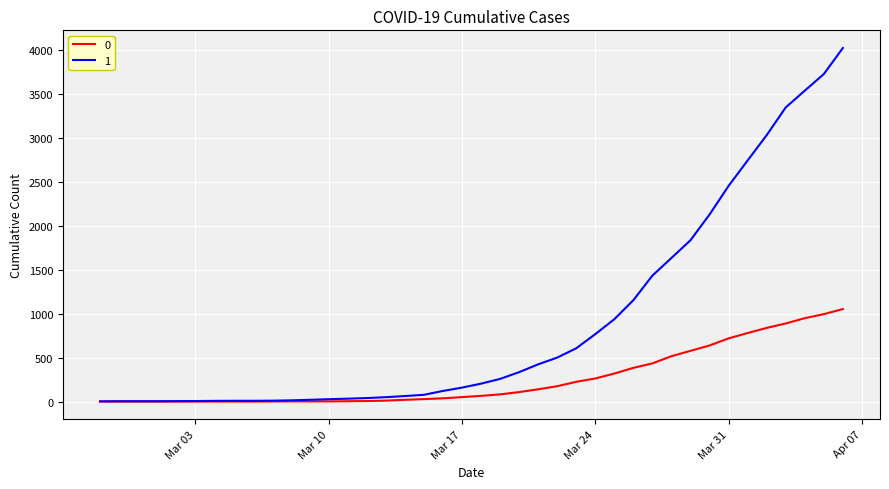

Which series has the largest total across all categories?

1